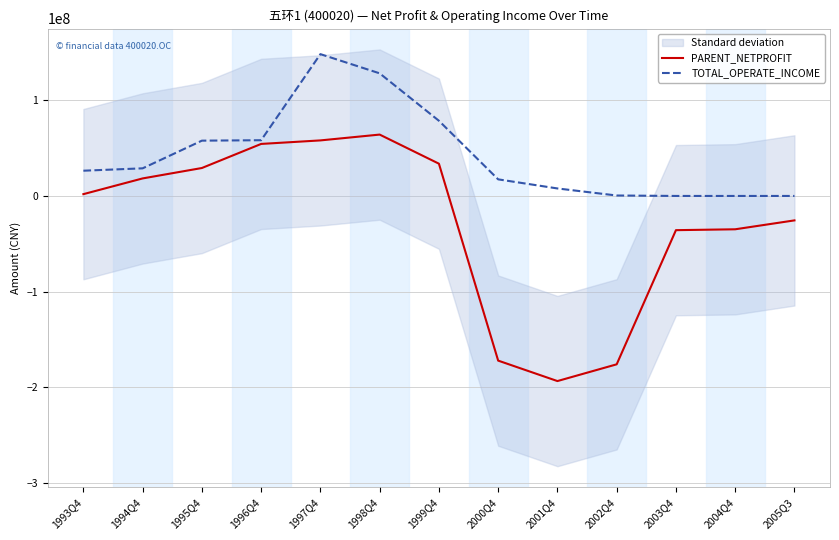

True or false: TOTAL_OPERATE_INCOME has more than 1 points higher than both neighbors.

False